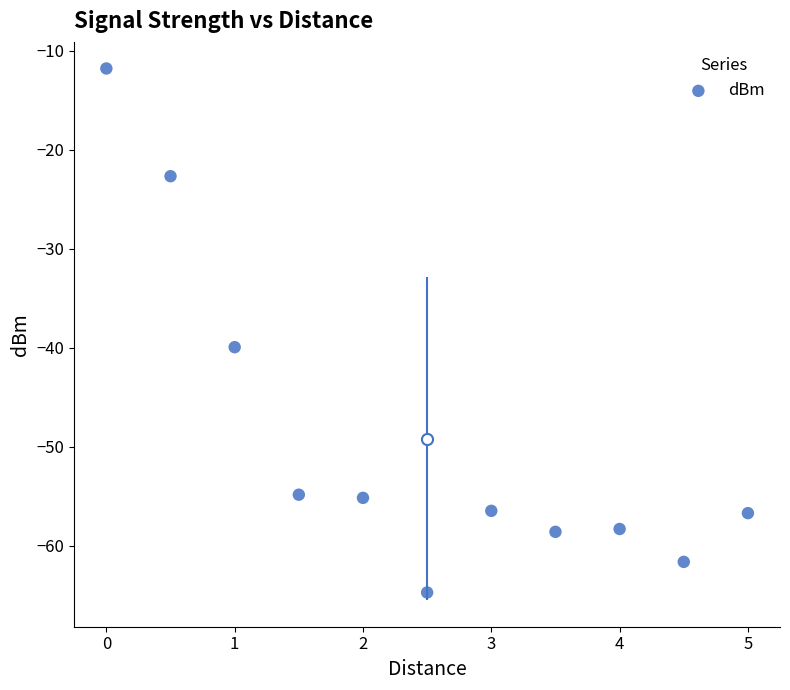

What Y value in the scatter plot is closest to -38?

-39.9